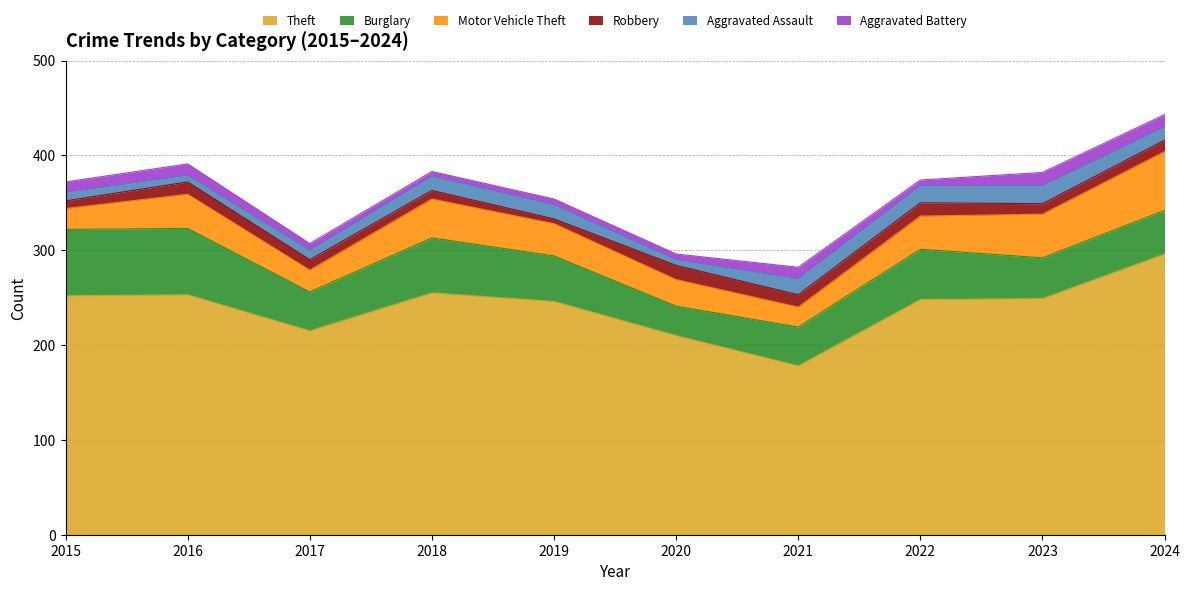

Which series has the largest range (max minus min)?

Theft